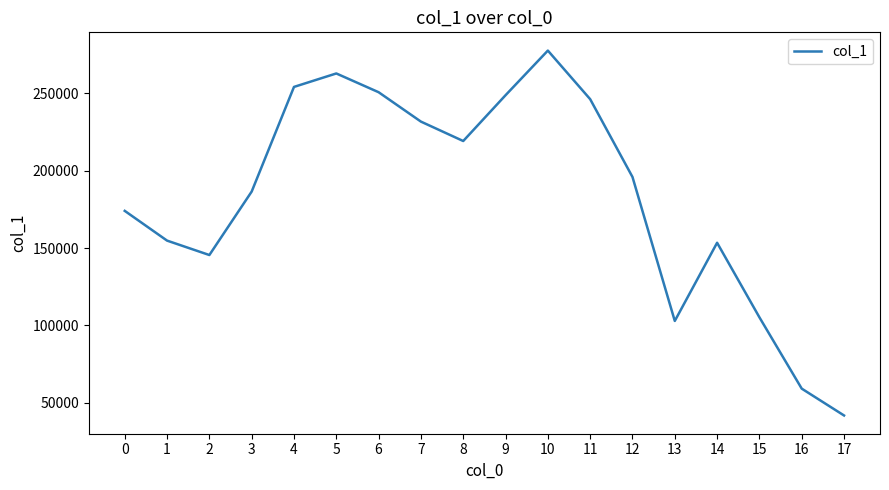

The value at 17 is 41799. True or false?

True